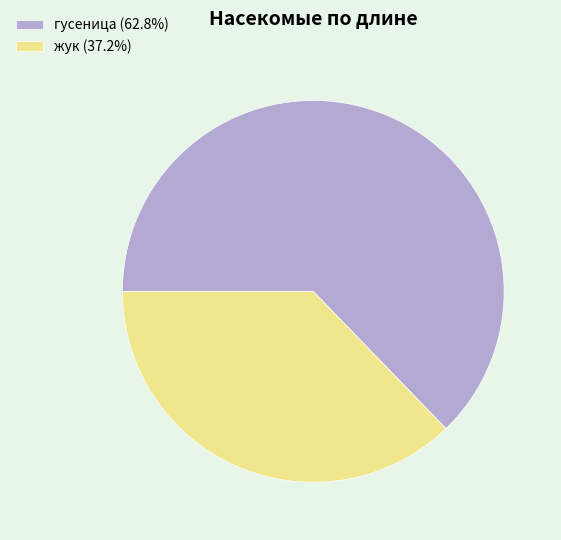

How many slices are in this pie chart?

2